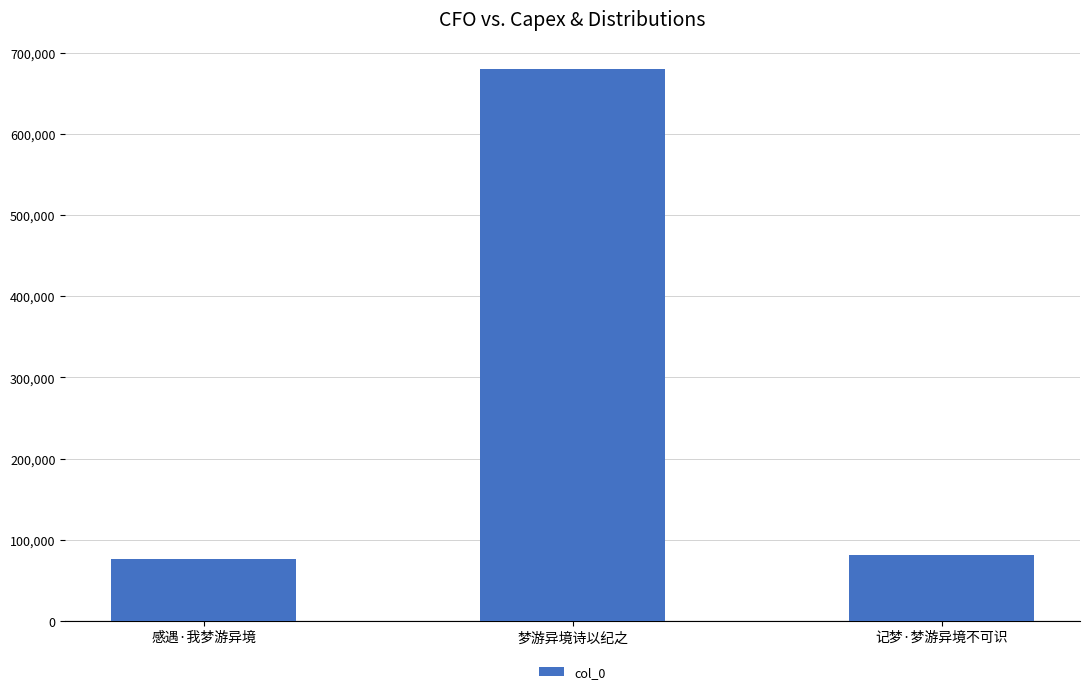

Are the bars horizontal?

No